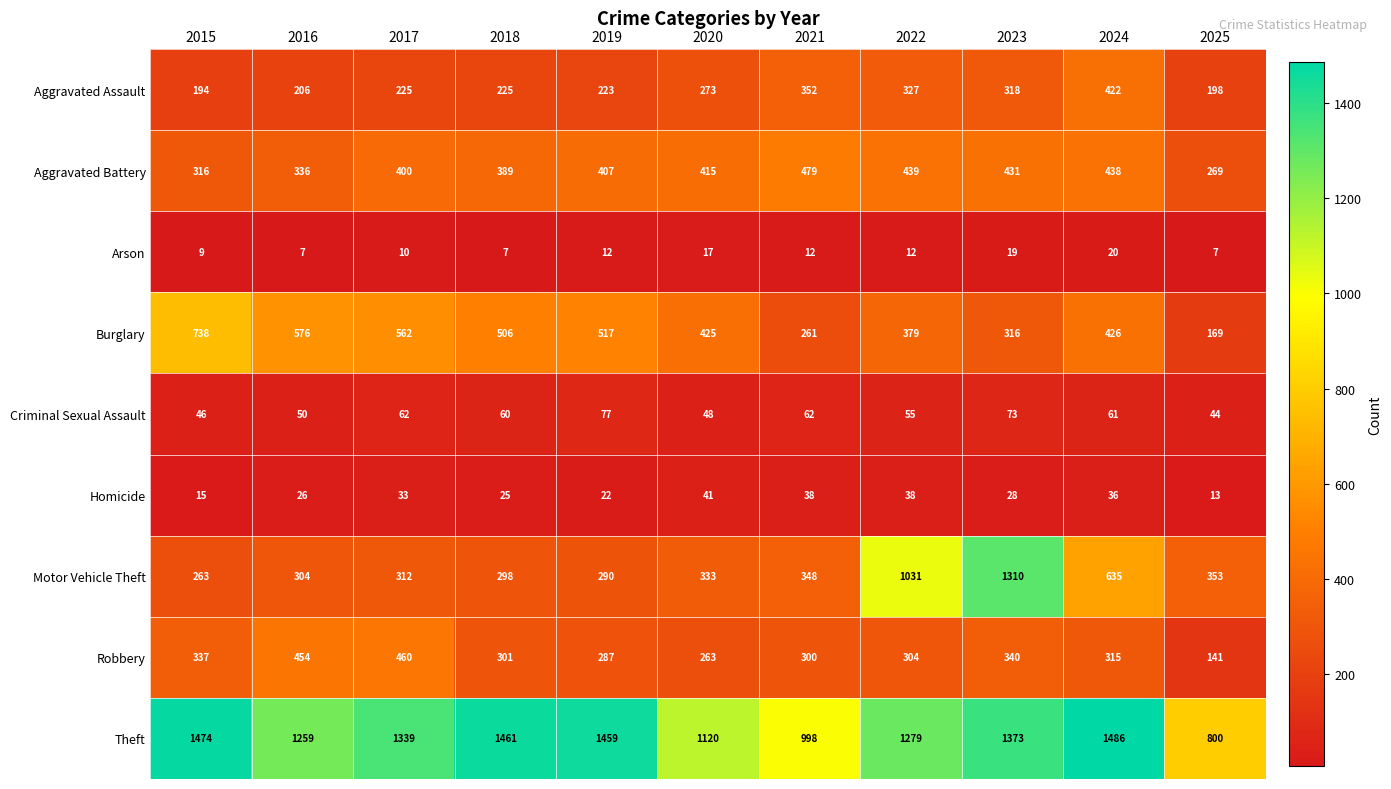

Which label corresponds to the largest value in the chart?

2024